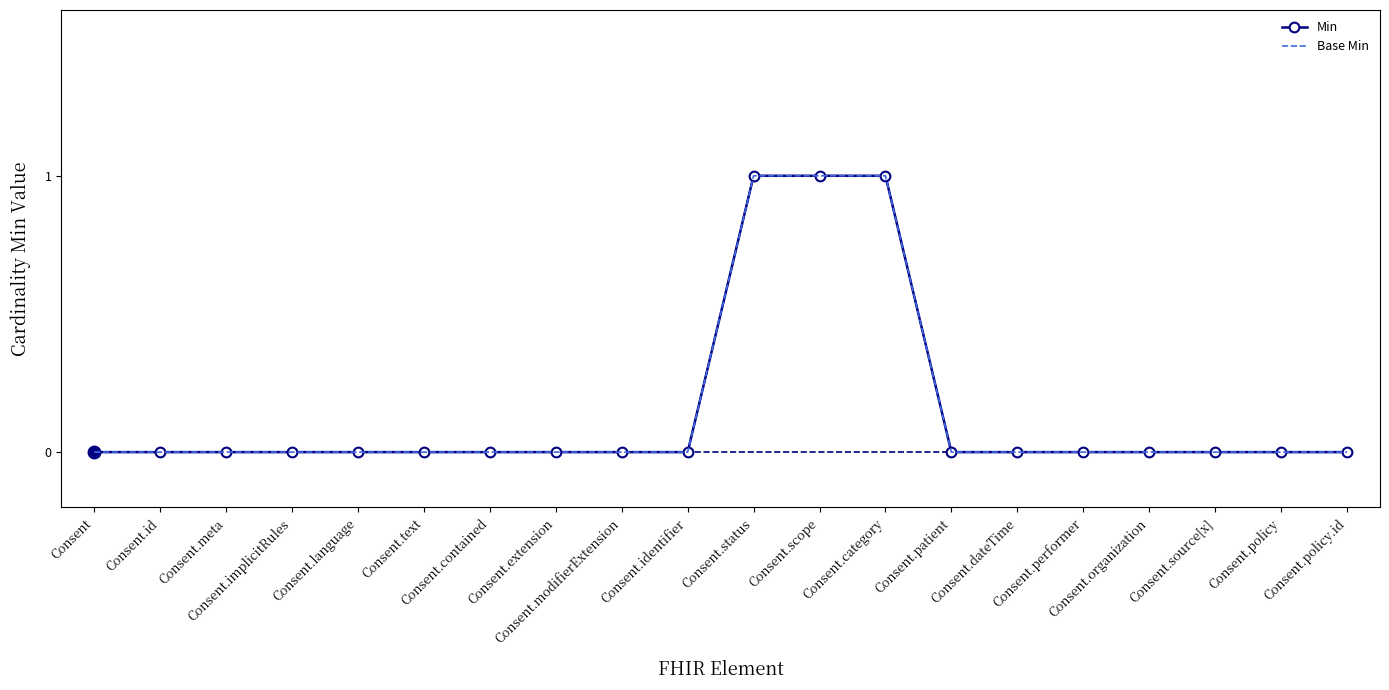

Does the chart have visible grid lines?

No